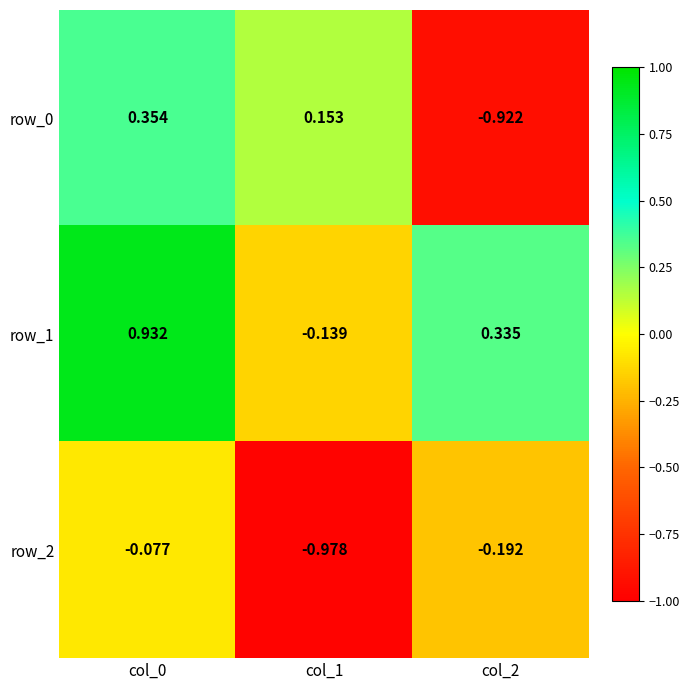

How many data points in row_1 are above 0?

2